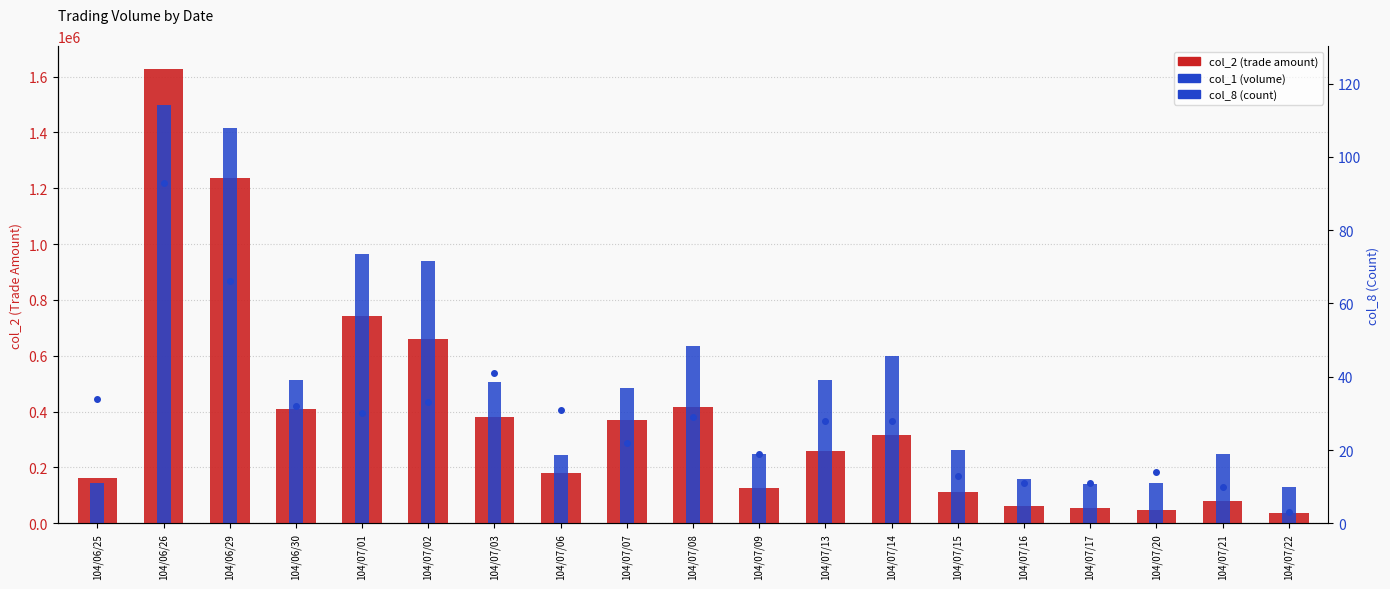

Reading left to right, what are all the values shown in this chart?

col_2 (trade amount): 163770	1627480	1237200	409070	741080	660790	381210	181810	369830	415410	125840	257940	315870	111900	62800	54600	47380	80850	35900
col_1 (volume): 146000	1498000	1415000	515000	965000	940000	505000	244000	484000	635000	248000	515000	600000	262000	160000	140000	143000	249000	130000
col_8 (count): 34	93	66	32	30	33	41	31	22	29	19	28	28	13	11	11	14	10	3